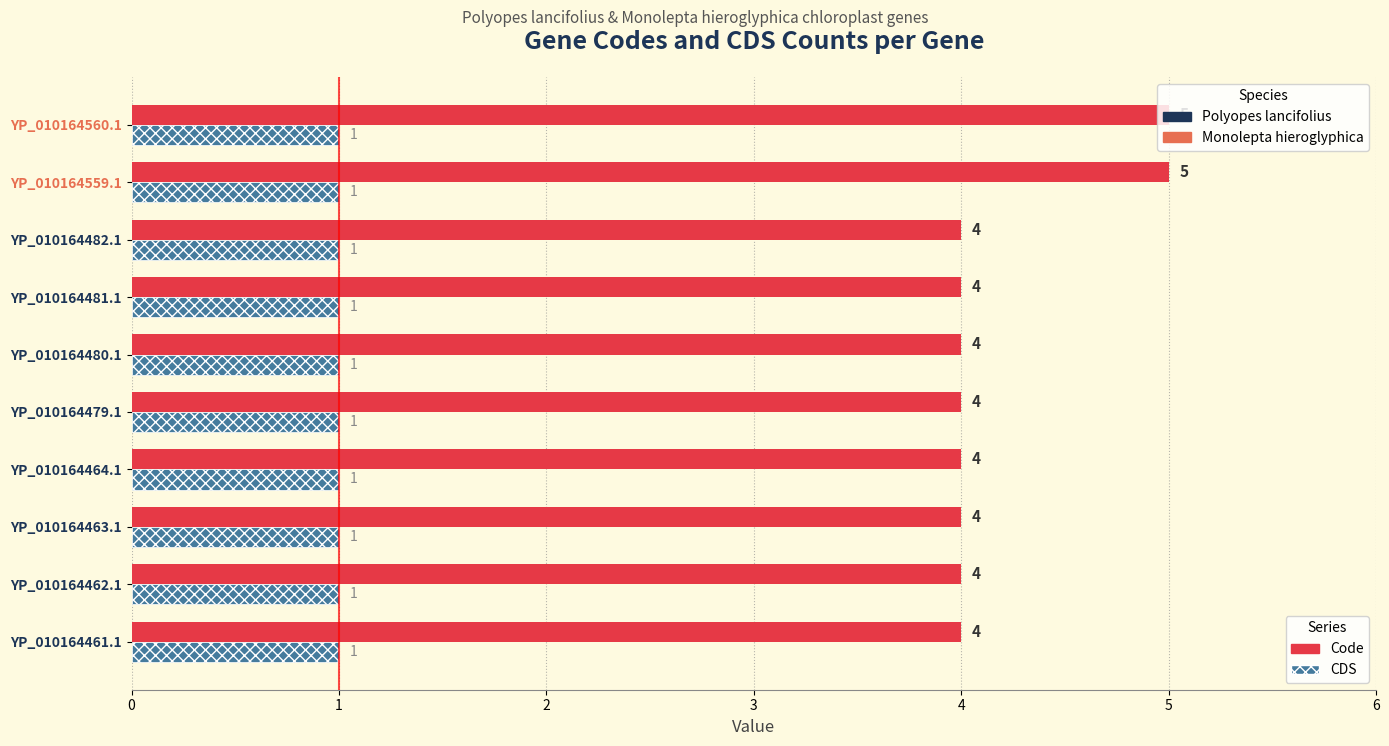

What is the spread (max minus min) of values at YP_010164479.1?

3